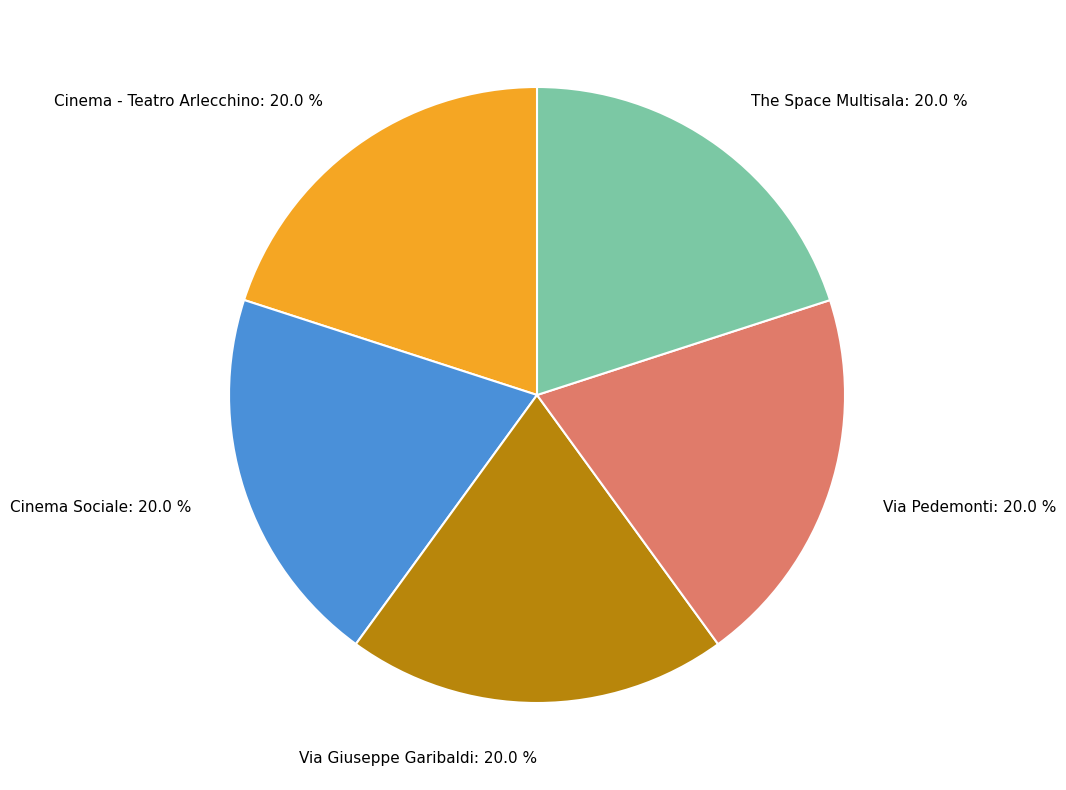

The Cinema - Teatro Arlecchino slice represents 27% of the pie. True or false?

False